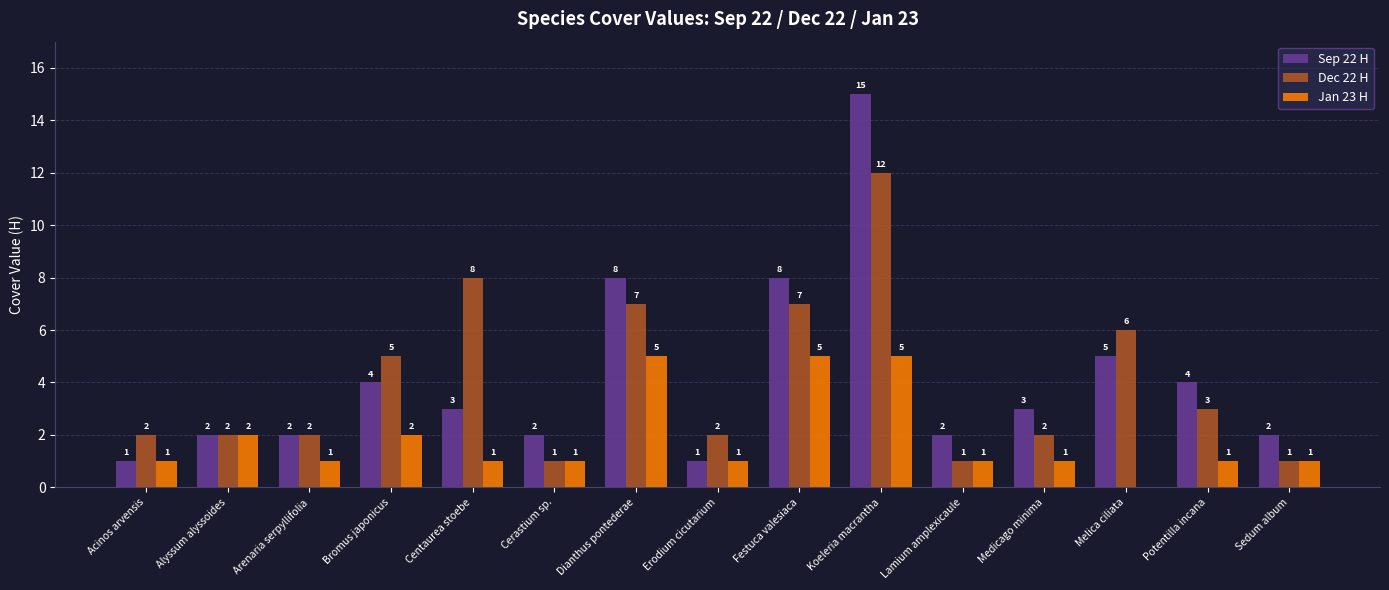

What is the highest value of the Sep 22 H series?

15